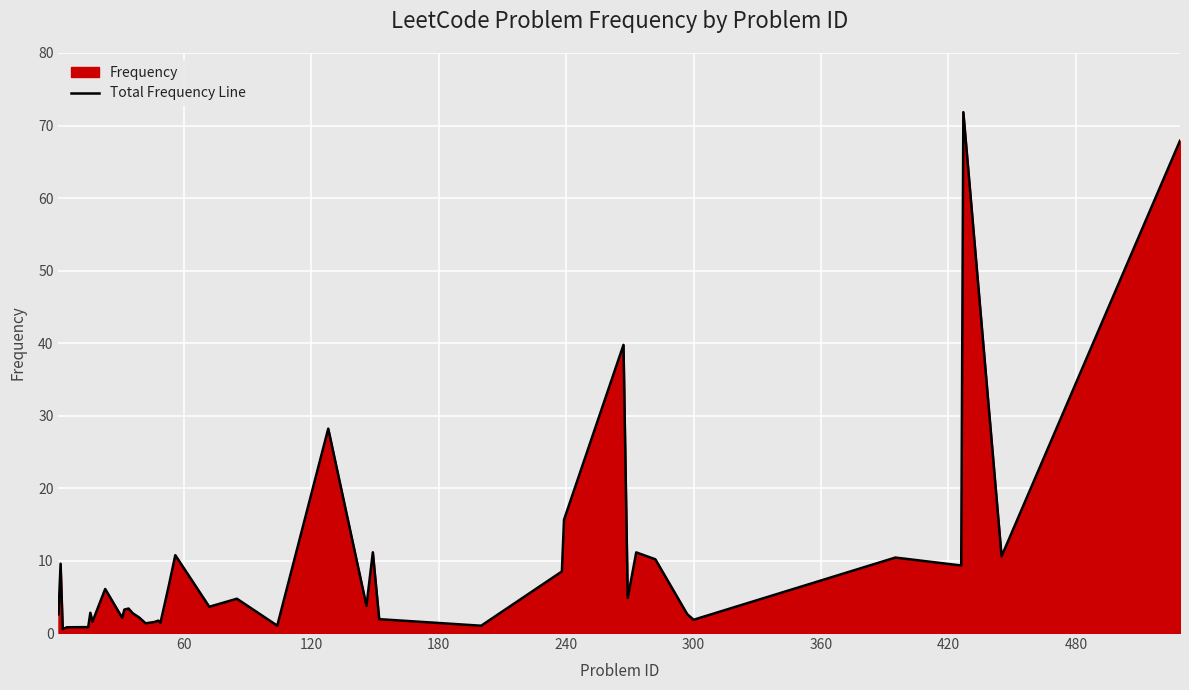

What is the greatest value displayed?

71.8